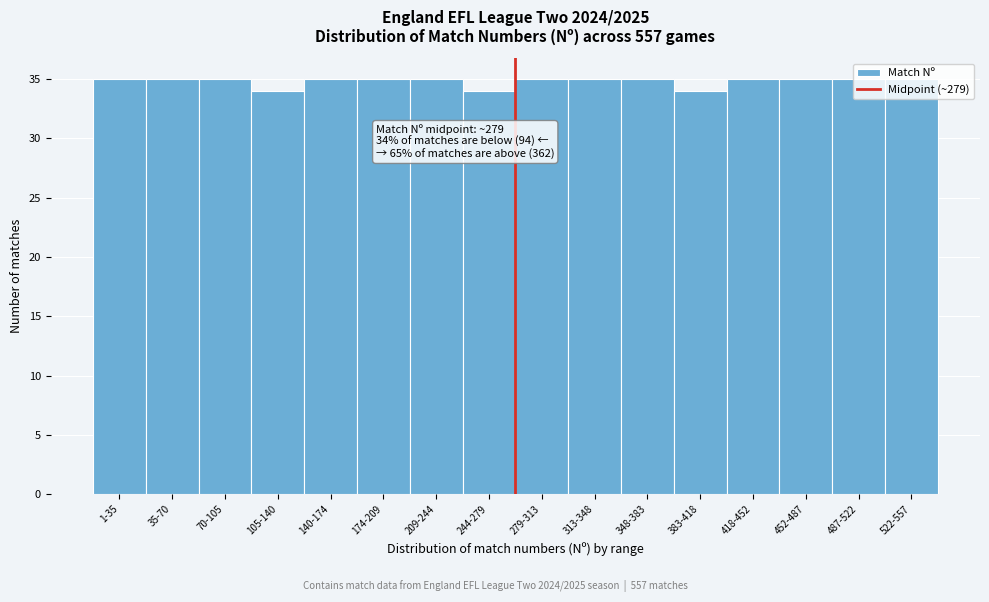

What is the greatest value displayed?

35